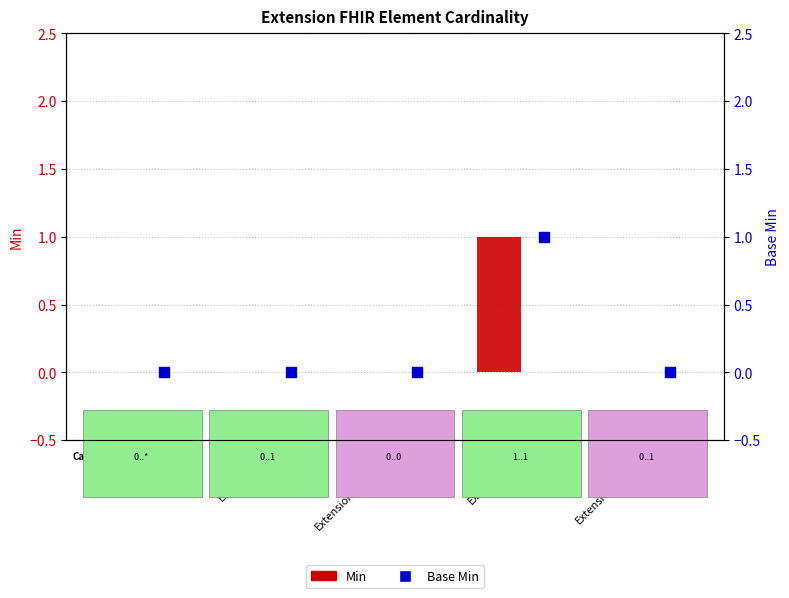

At which category is the sum across all series the highest?

Extension.url